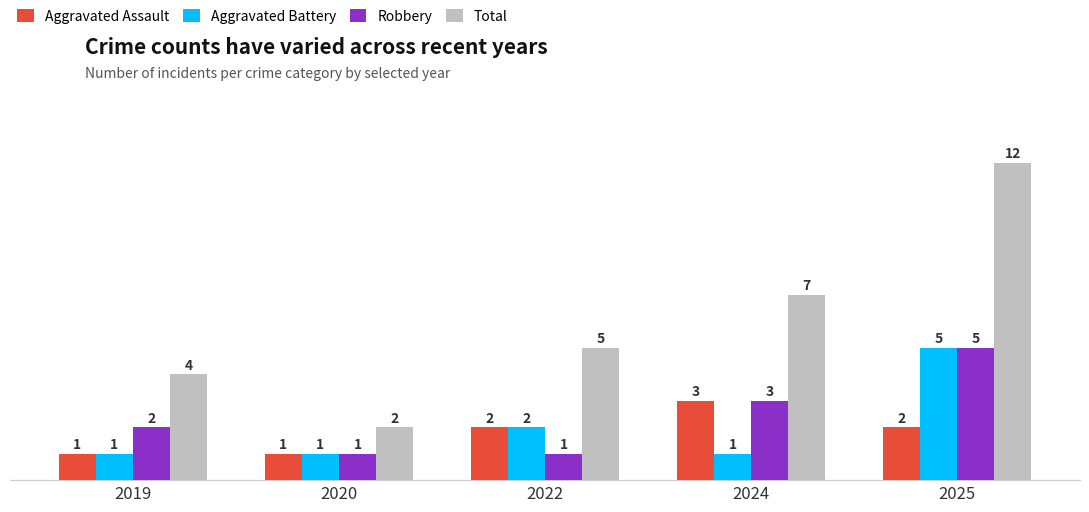

Reading right to left, what are all the values shown in this chart?

Aggravated Assault: 2	3	2	1	1
Aggravated Battery: 5	1	2	1	1
Robbery: 5	3	1	1	2
Total: 12	7	5	2	4